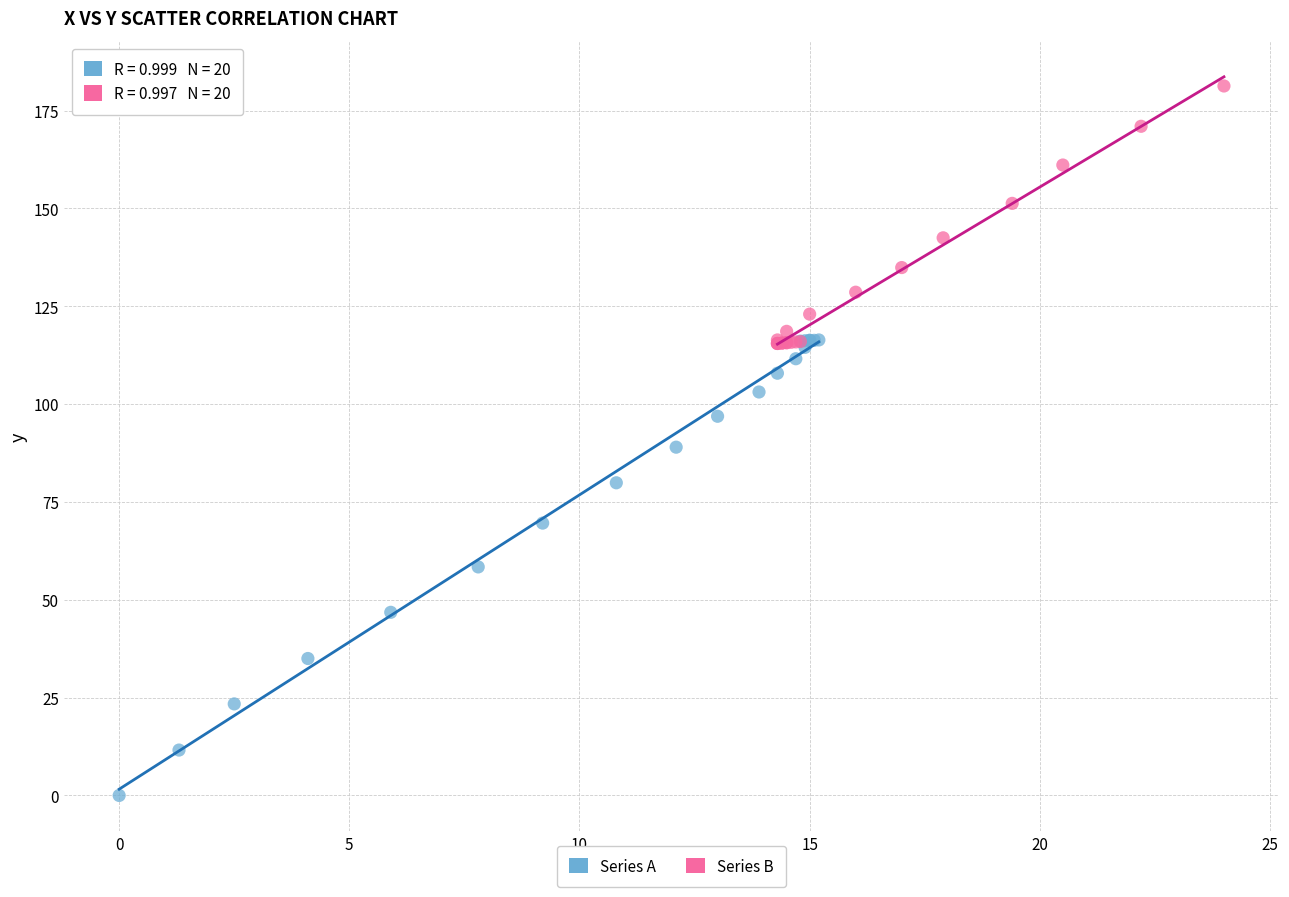

Which series has the widest spread of Y values?

Series A